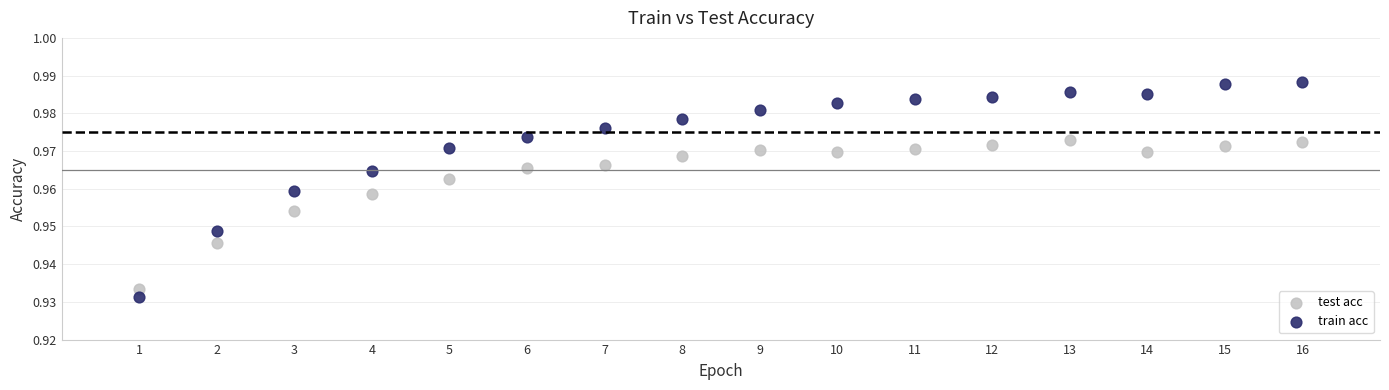

Which series reaches the minimum Y coordinate?

train acc